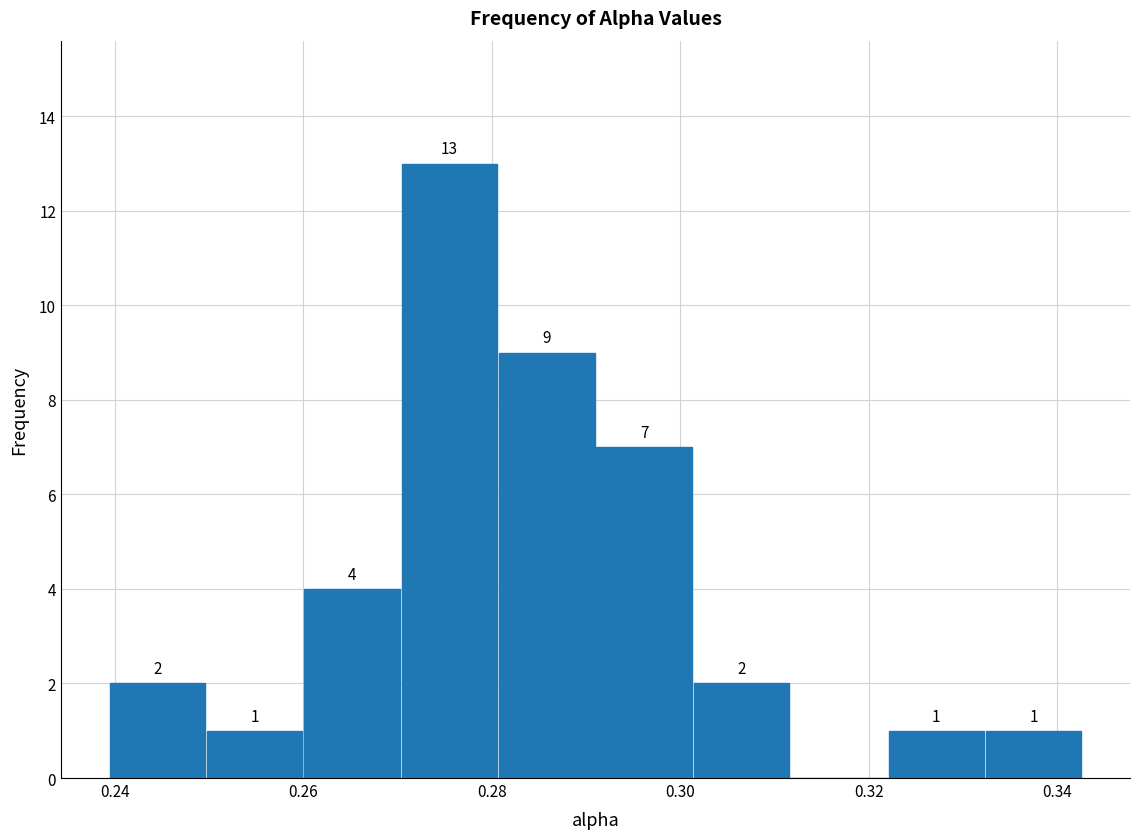

Which range on the x-axis has the tallest bar?

0.270 to 0.280